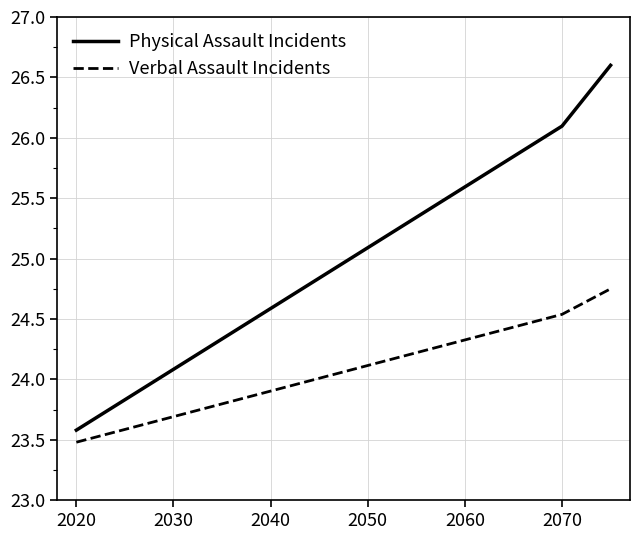

List the series in order of their peak value, highest first.

Physical Assault Incidents, Verbal Assault Incidents